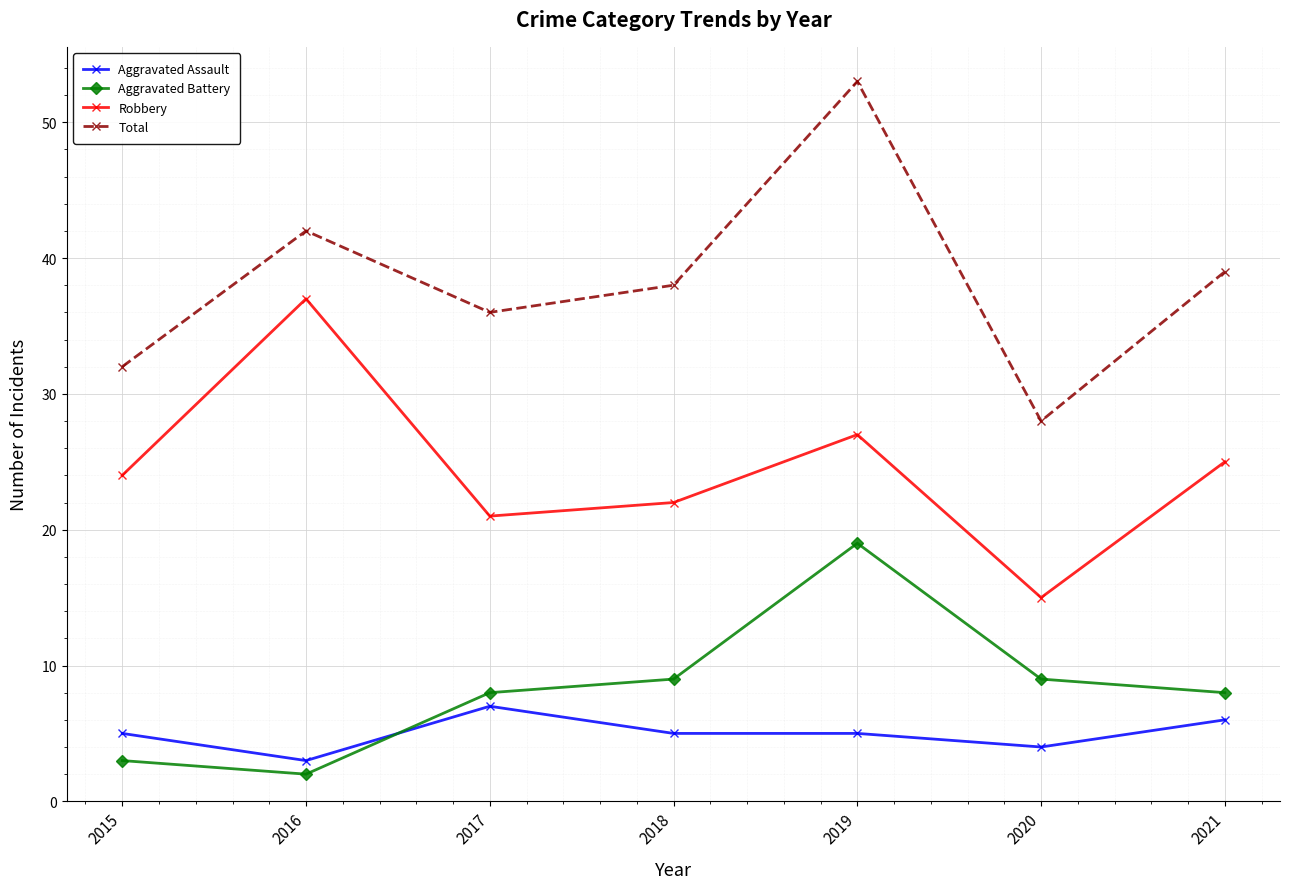

What is the total value across all series at 2021?

78